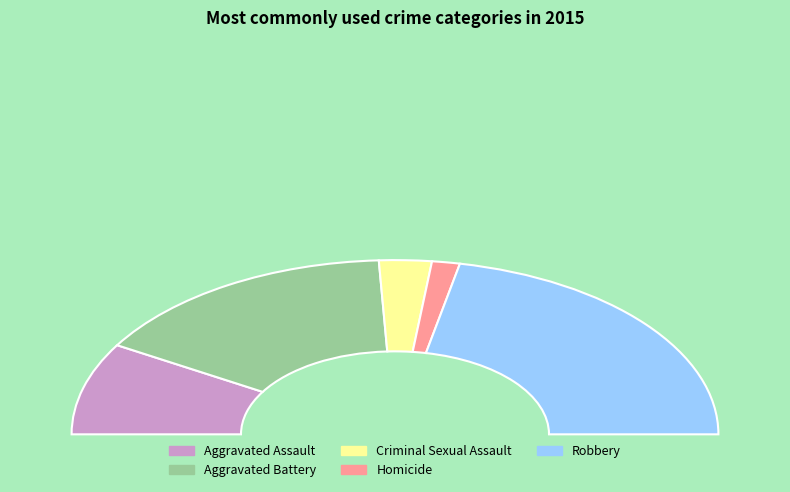

Is the sum of Homicide and Aggravated Assault greater than half?

No